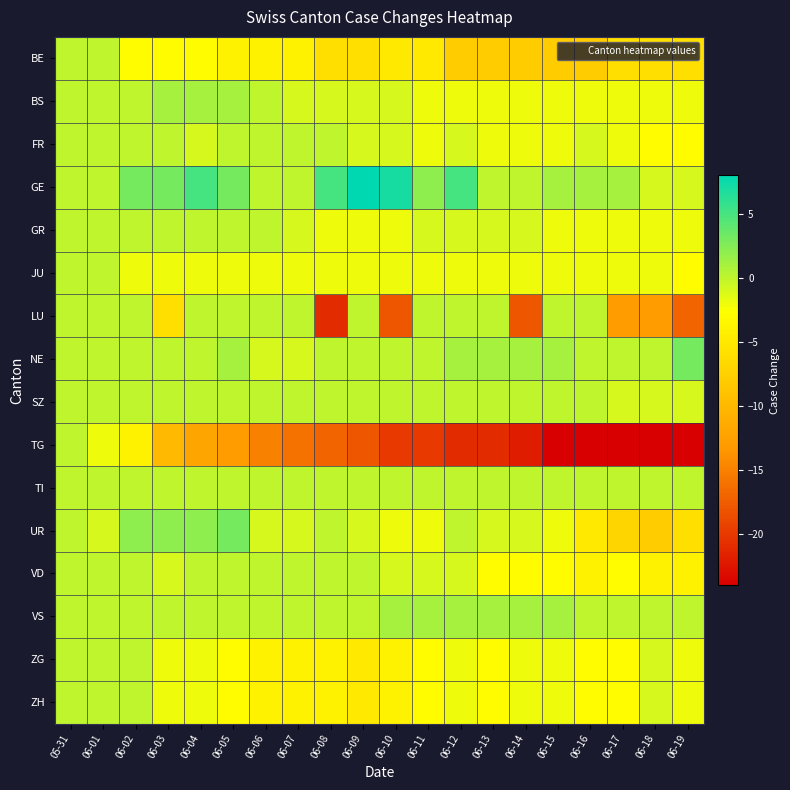

Which series has the largest total across all categories?

GE